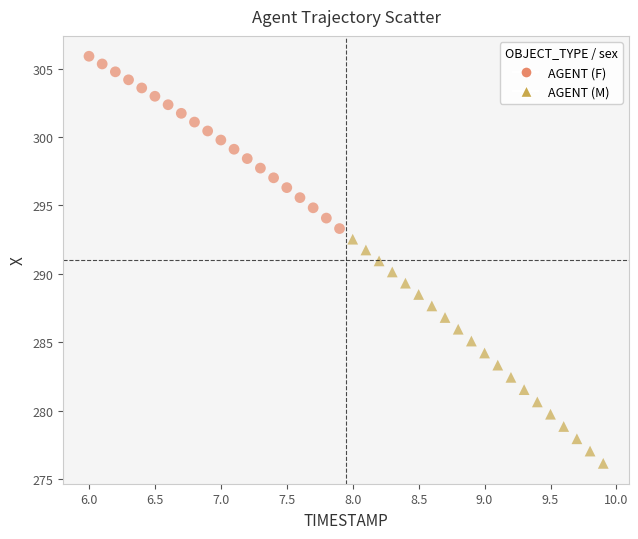

Which series has the widest spread of Y values?

AGENT (M)